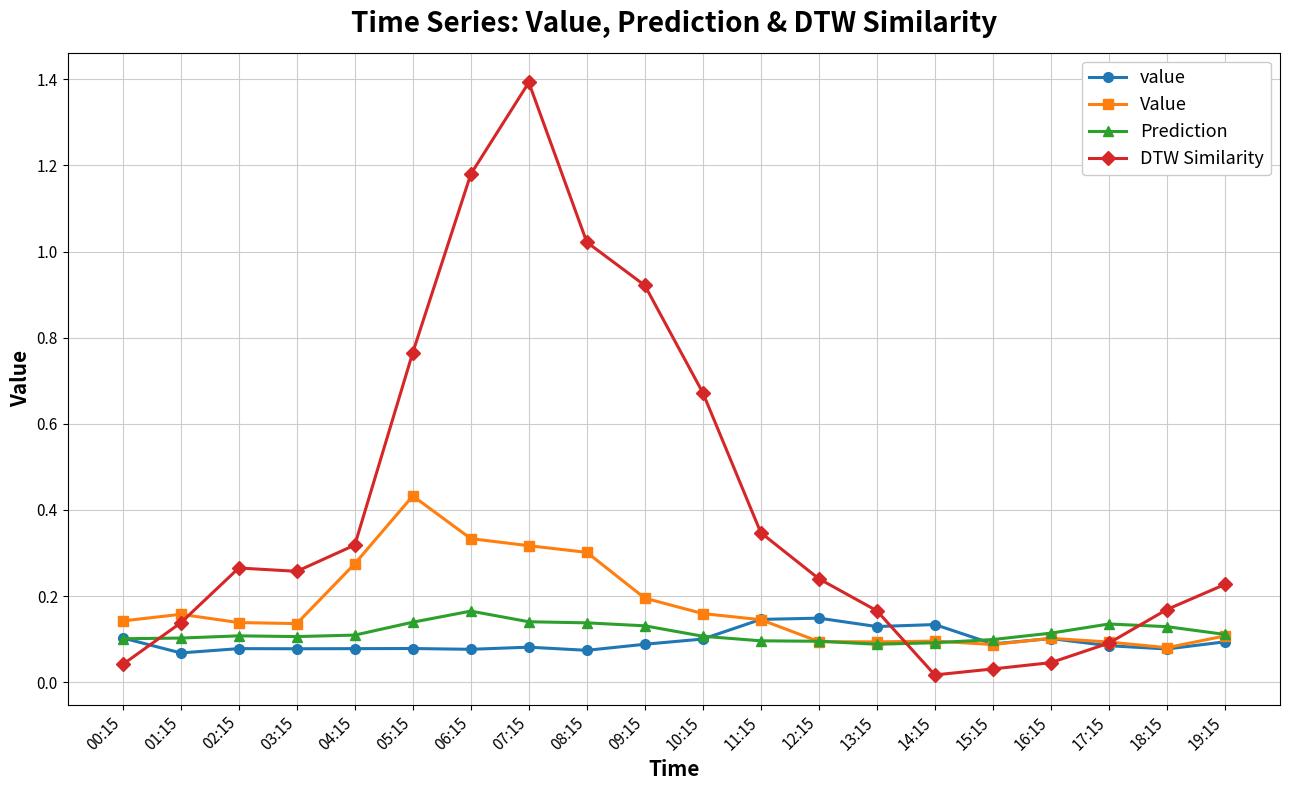

The Prediction series shows 0.1 at 17:15. True or false?

True